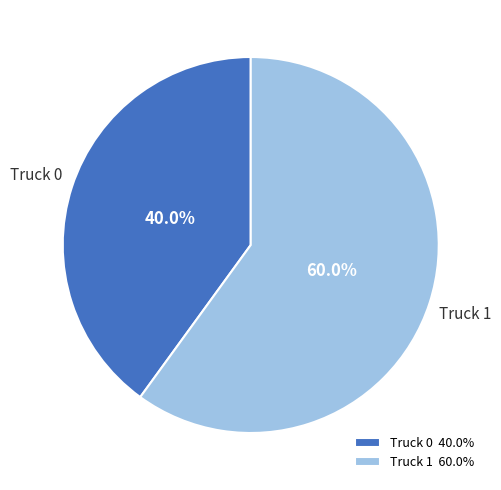

What percentage is NOT represented by Truck 0?

60.0%